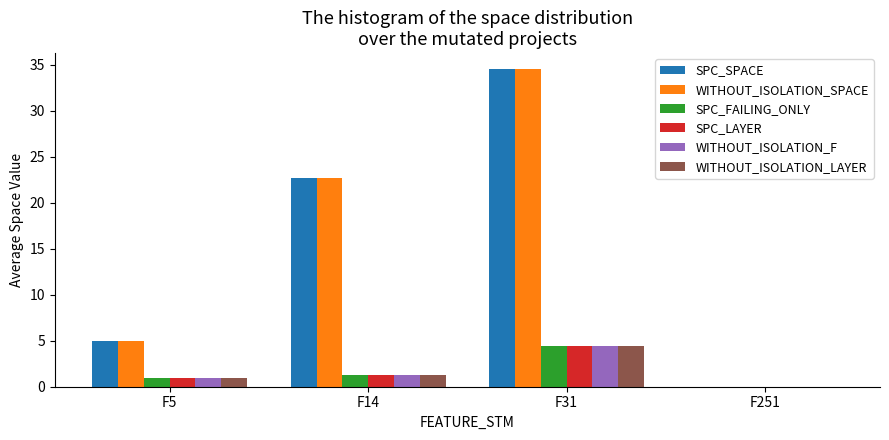

How many values in the SPC_FAILING_ONLY series are below 1?

1